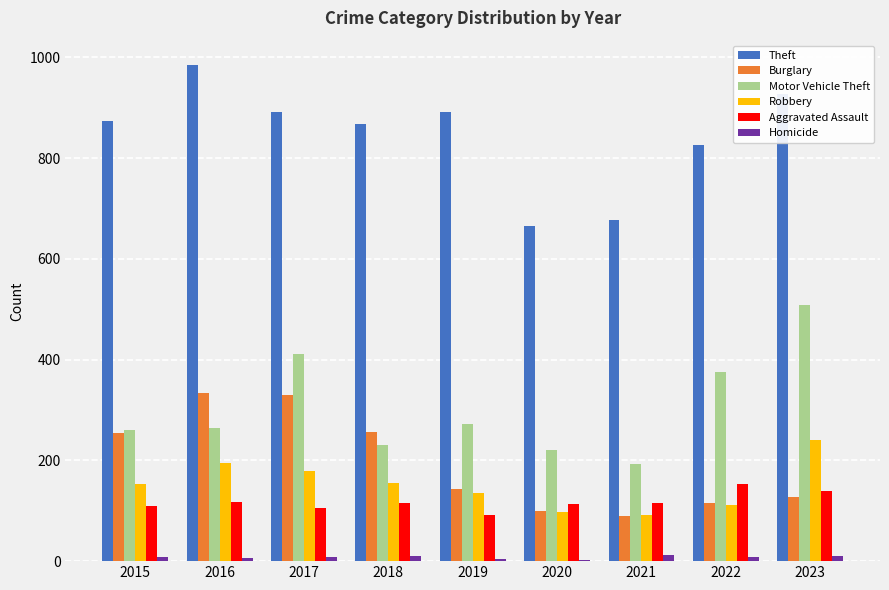

Is the value of Burglary at 2021 greater than the value of Aggravated Assault at 2021?

No